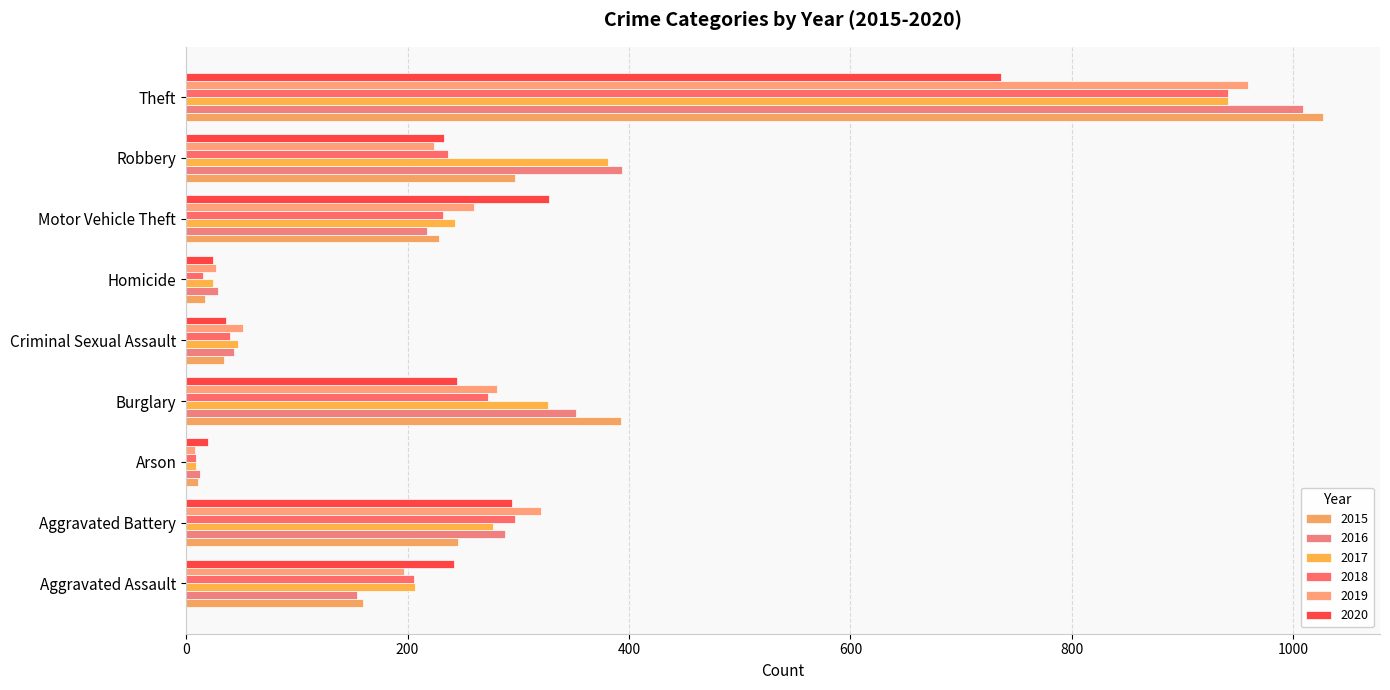

How many data points in 2016 are less than 218?

4